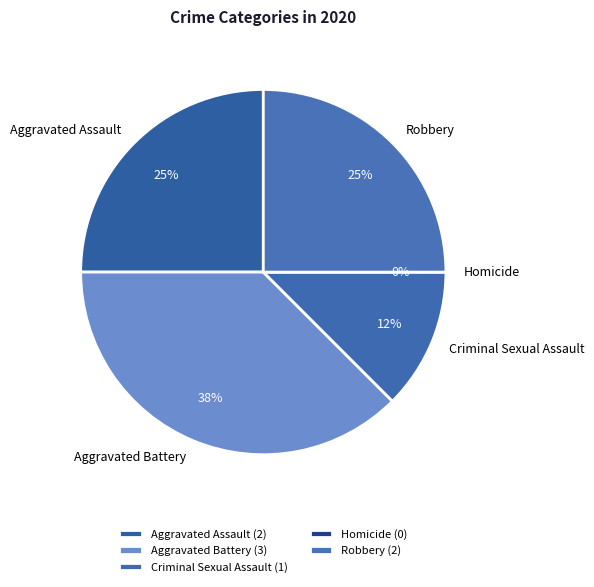

Combined, do Aggravated Assault and Criminal Sexual Assault account for over 50%?

No